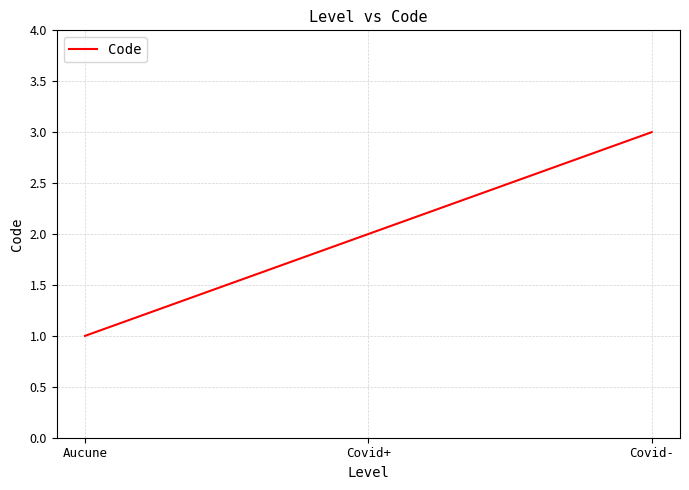

Between Covid- and Covid+, which is larger?

Covid-